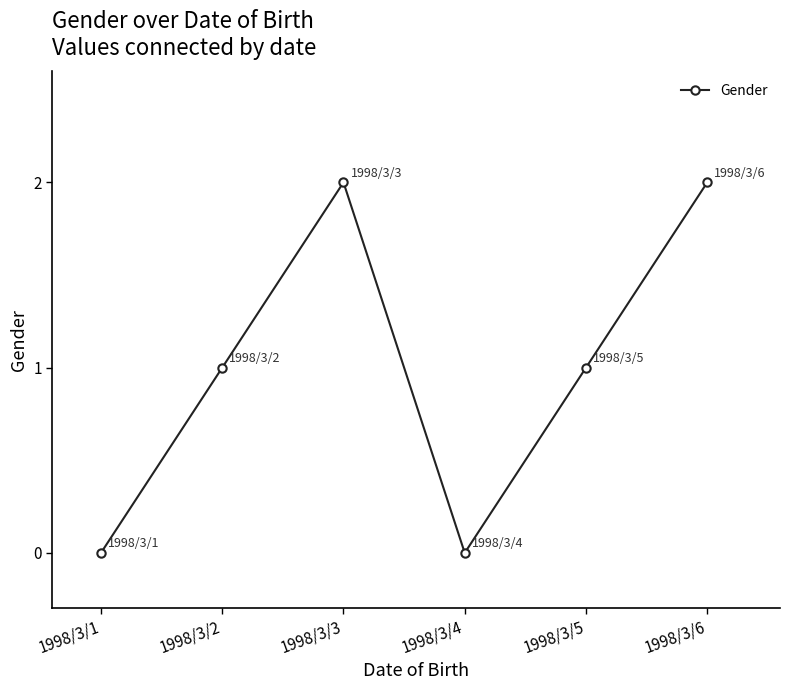

How many categories are shown in the chart?

6